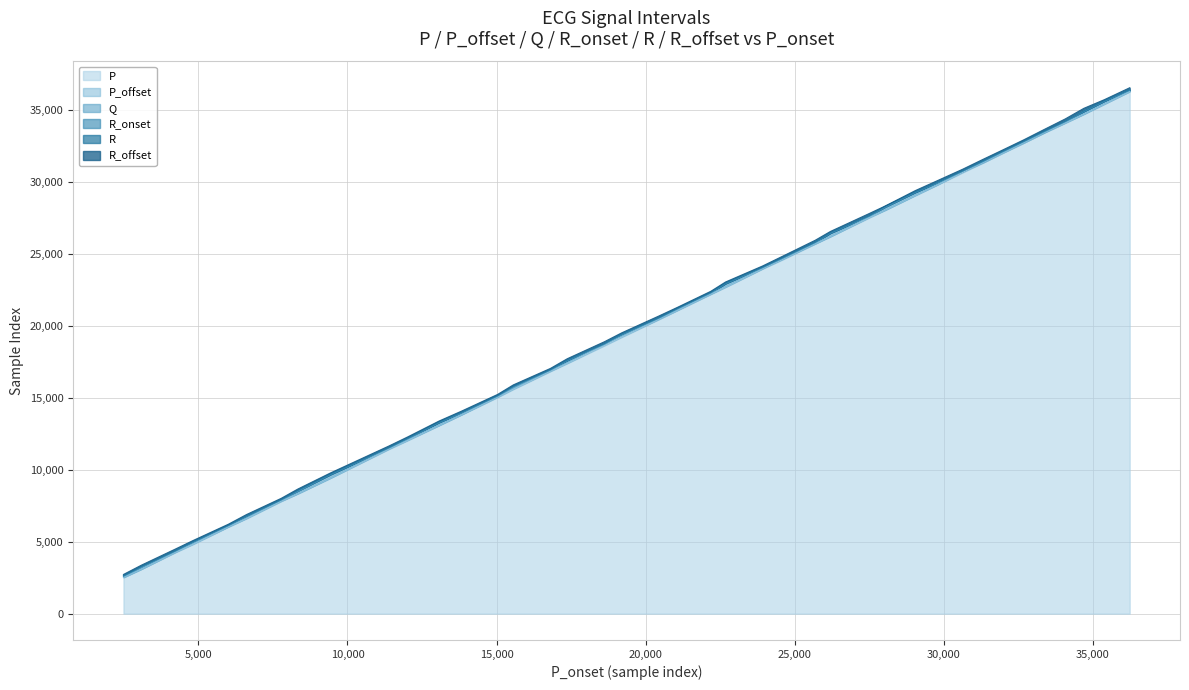

True or false: R_onset and R_offset cross at least once.

False